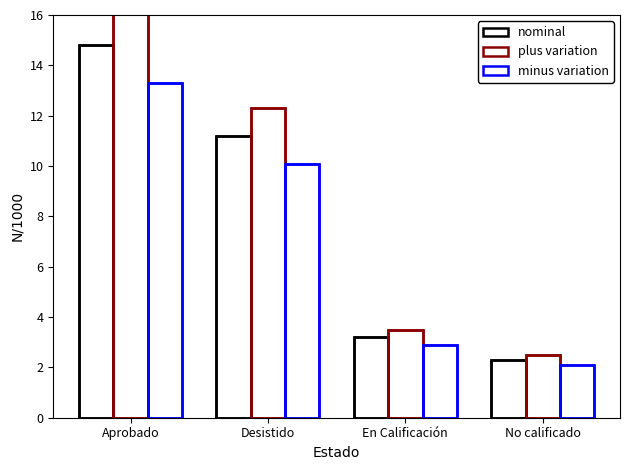

What is the total value across all series at No calificado?

6.9